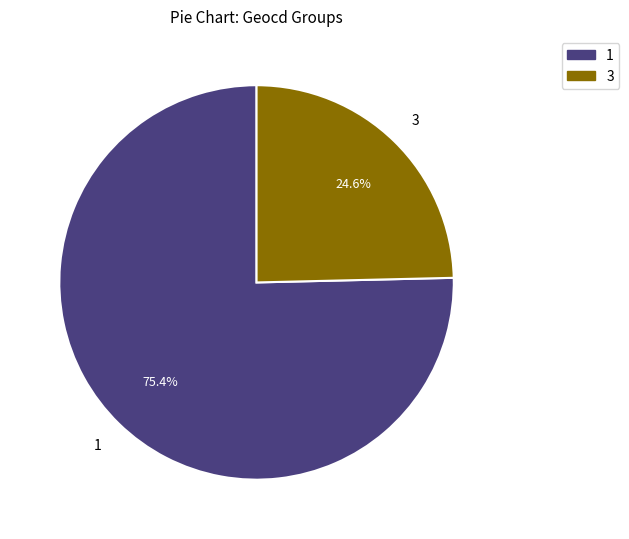

Does any single category account for the majority?

Yes